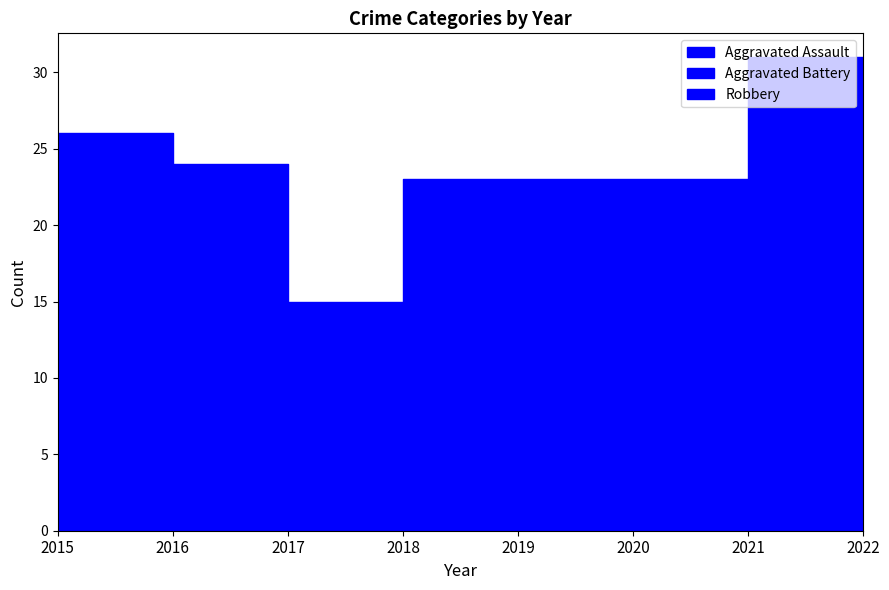

What is the value of the Aggravated Battery point at the 8th from the left?

3